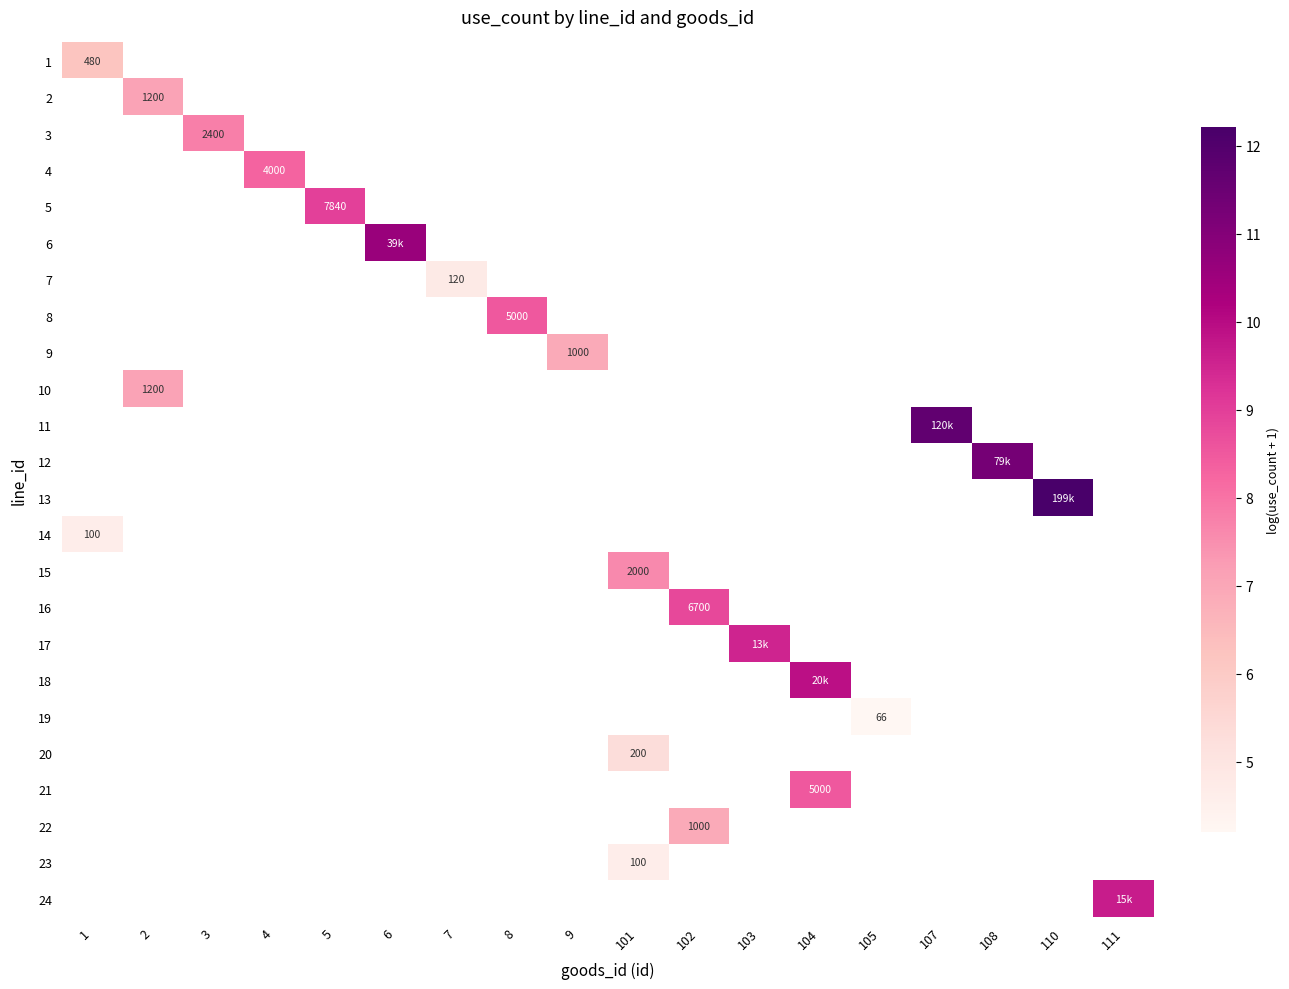

How many positive values does the 24 series have?

1